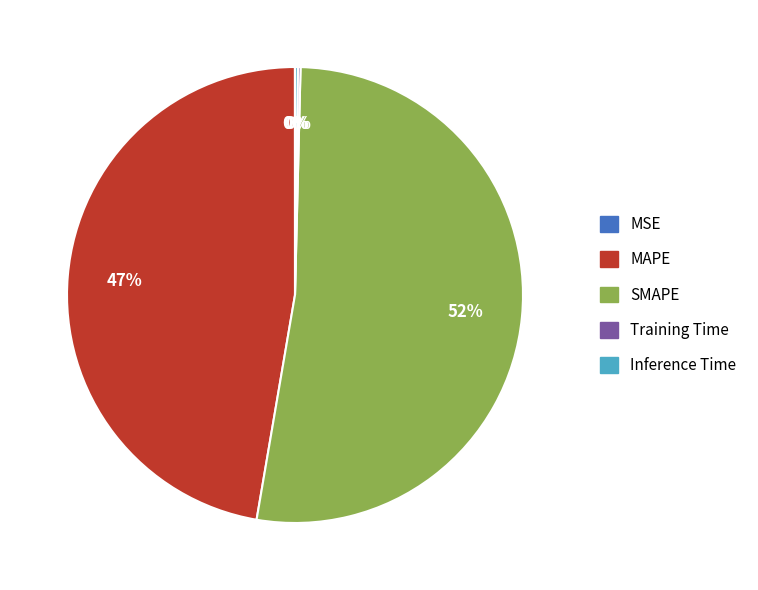

To the nearest percent, what is the difference between the MAPE and SMAPE slice percentages?

5%